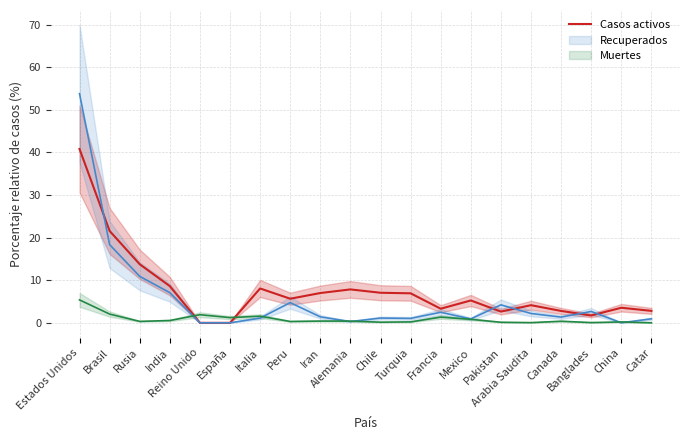

List the labels in order of value, largest first.

Estados Unidos, Brasil, Rusia, India, Italia, Alemania, Chile, Iran, Turquia, Peru, Mexico, Arabia Saudita, China, Francia, Catar, Canada, Pakistan, Banglades, Reino Unido, España